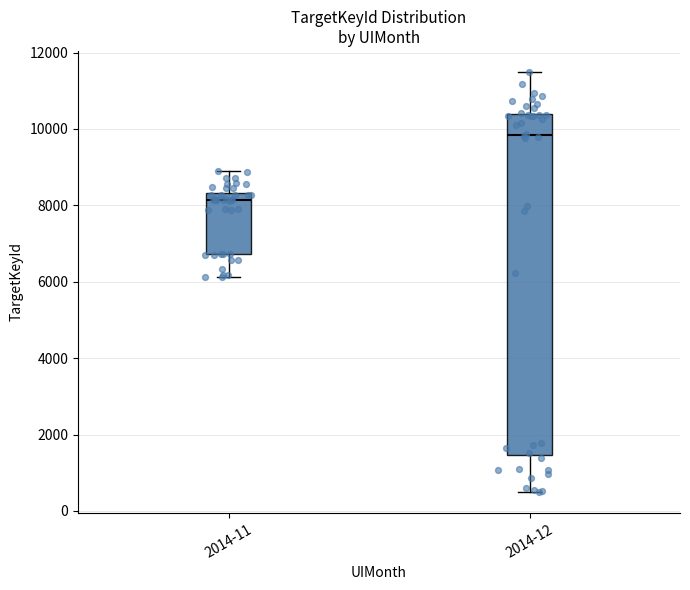

Reading left to right, read every box against the y-axis: the position of its median line, the range the box covers, and the ends of its whiskers. The values are not printed on the chart, so give them approximately, as read against the axis.

2014-11: median 8200, box 6800 to 8400, whiskers 6200 to 9000
2014-12: median 9800, box 1400 to 10400, whiskers 400 to 11400